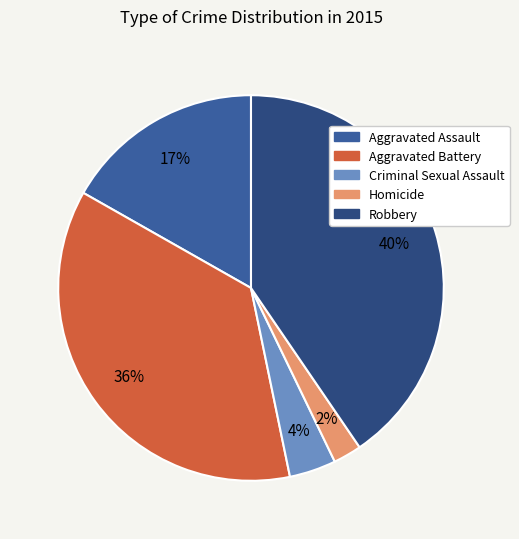

To the nearest percent, what is the difference between the largest and smallest slice percentages?

38%